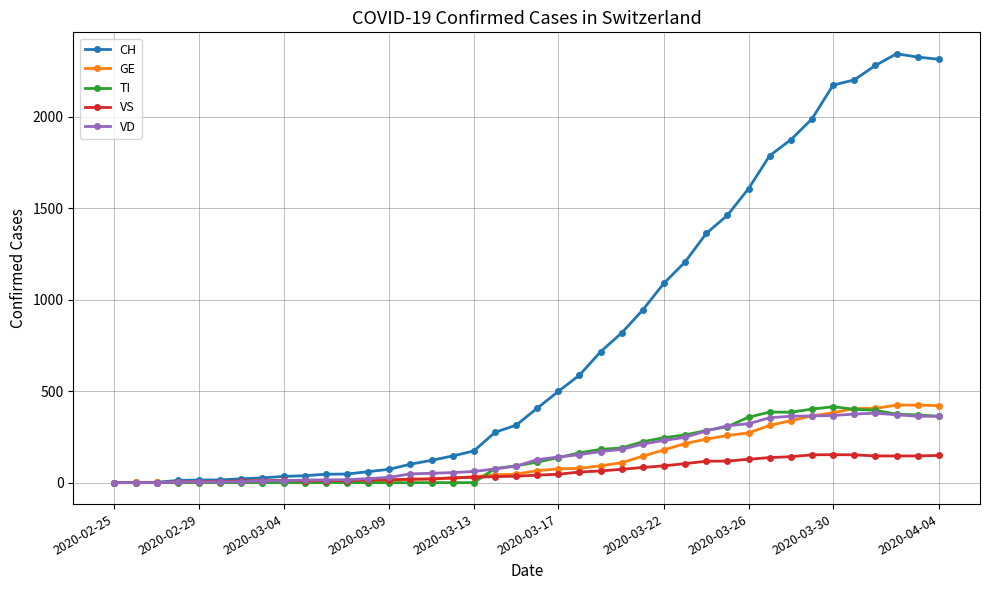

Count the number of data series in this chart.

5